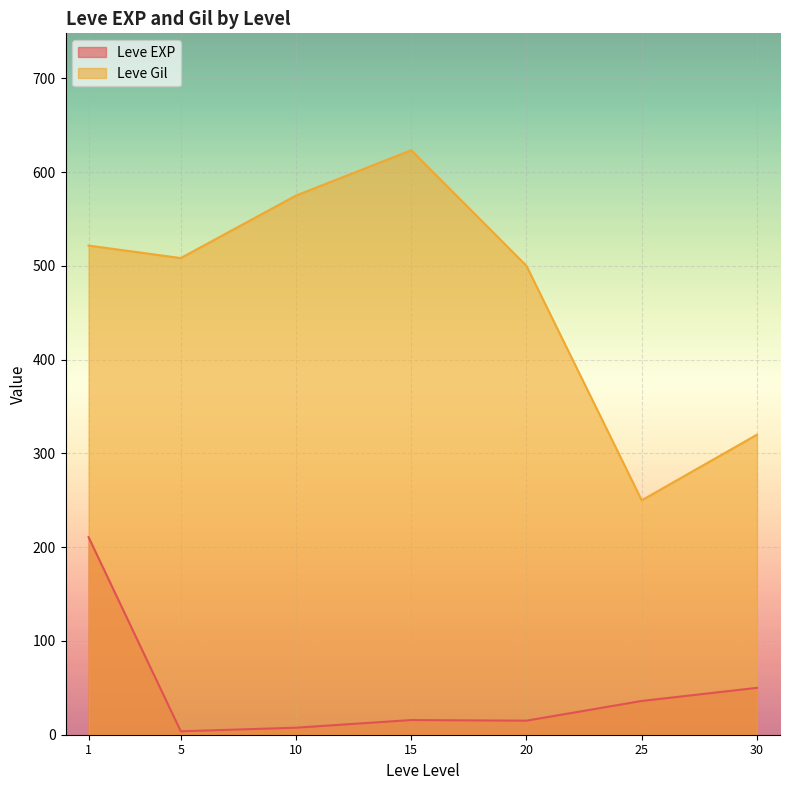

Where is the first local maximum for Leve Gil?

15